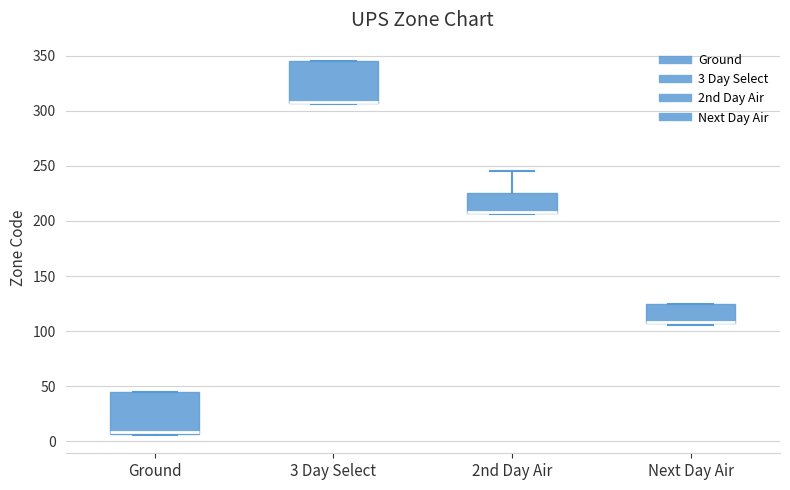

Reading left to right, read every box against the y-axis: the position of its median line, the range the box covers, and the ends of its whiskers. The values are not printed on the chart, so give them approximately, as read against the axis.

Ground: median 10 (drawn on the box's lower edge), box 5 to 45, whiskers 5 to 45
3 Day Select: median 310 (drawn on the box's lower edge), box 305 to 345, whiskers 305 to 345
2nd Day Air: median 210 (drawn on the box's lower edge), box 205 to 225, whiskers 205 to 245
Next Day Air: median 110 (drawn on the box's lower edge), box 105 to 125, whiskers 105 to 125